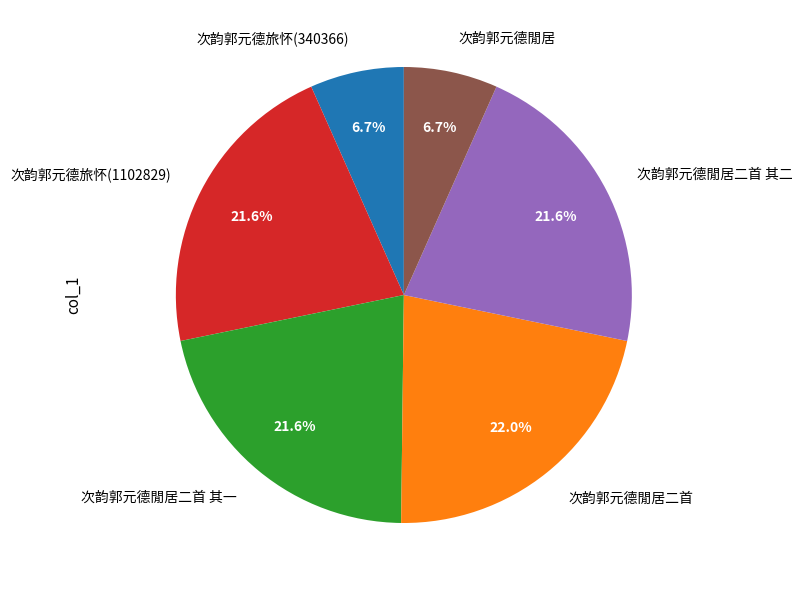

To the nearest percent, what is the difference between the largest and smallest slice percentages?

15%